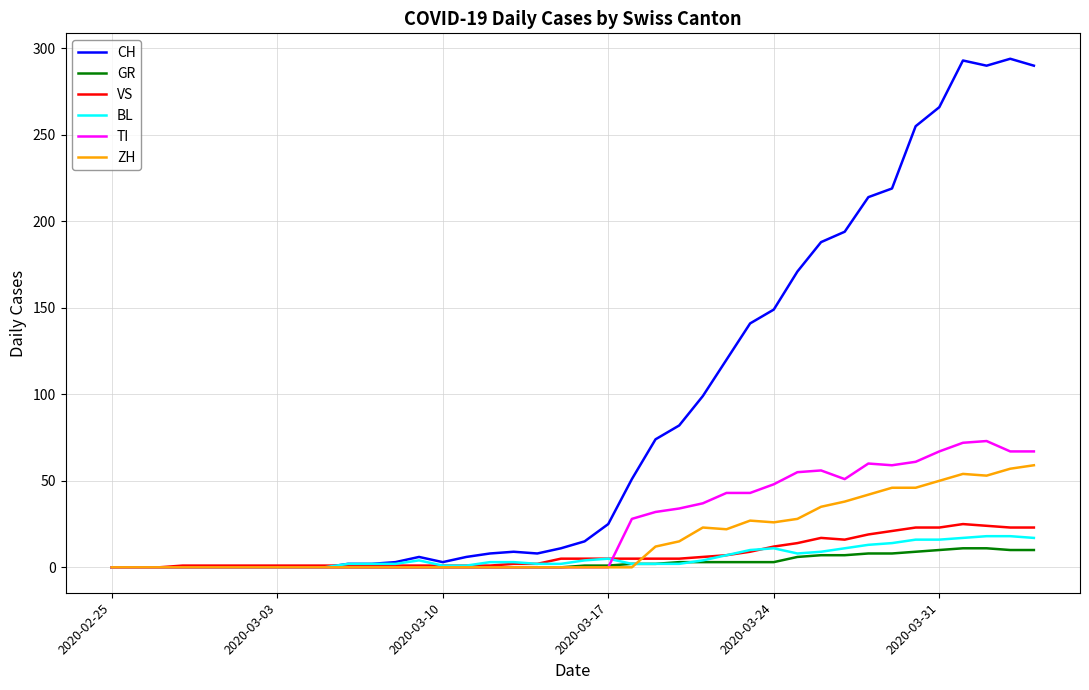

Which series has the widest spread of values?

CH